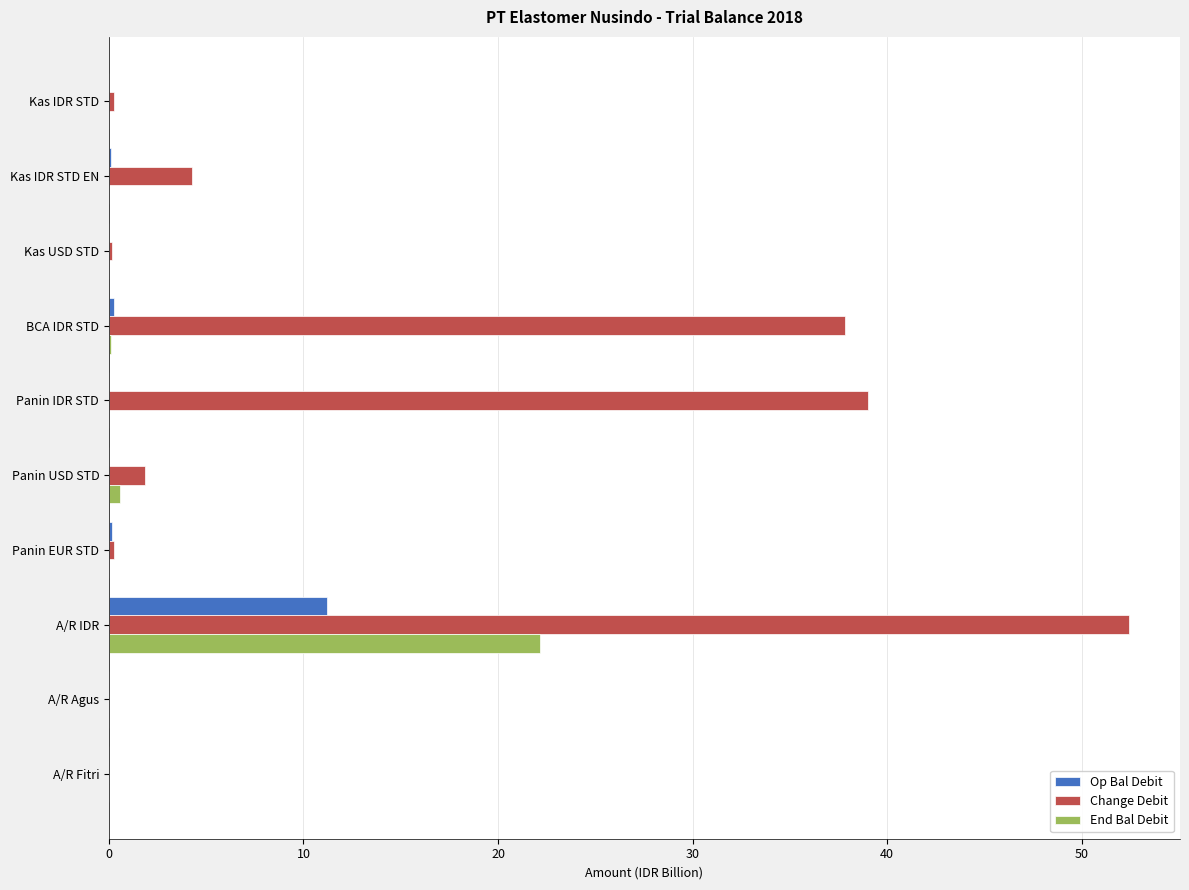

Which label corresponds to the largest value in the chart?

A/R IDR